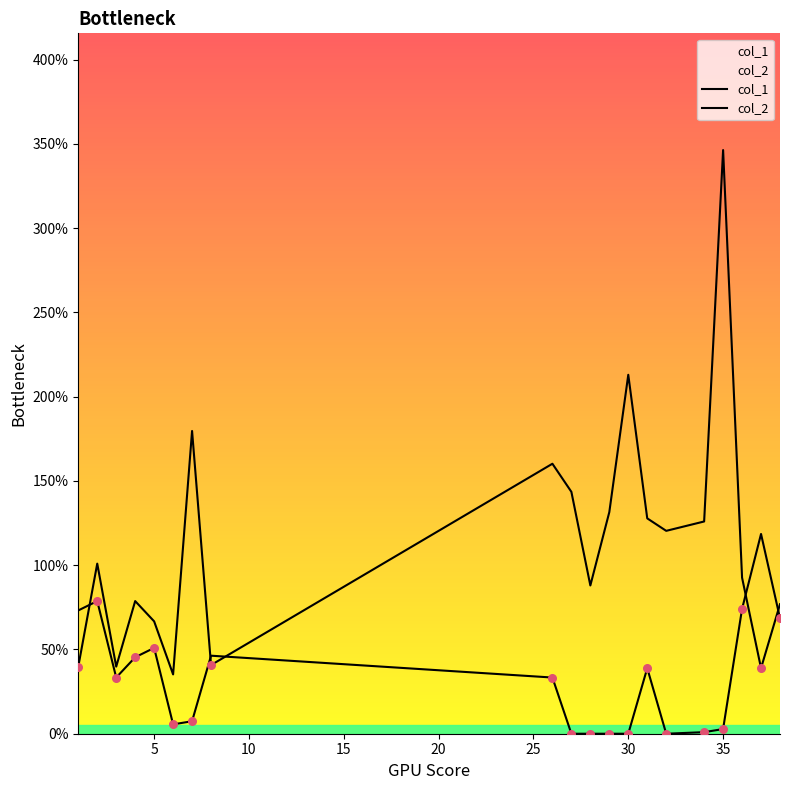

What are all the series names shown in the legend?

col_1, col_2